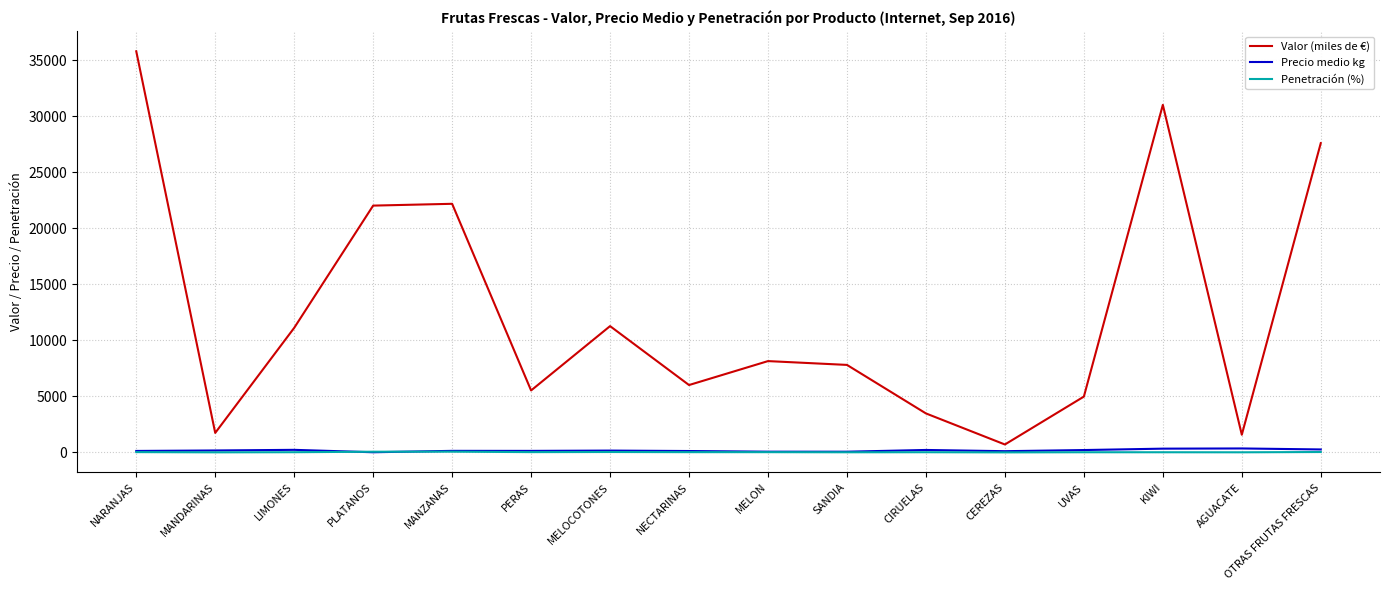

Count the number of data series in this chart.

3